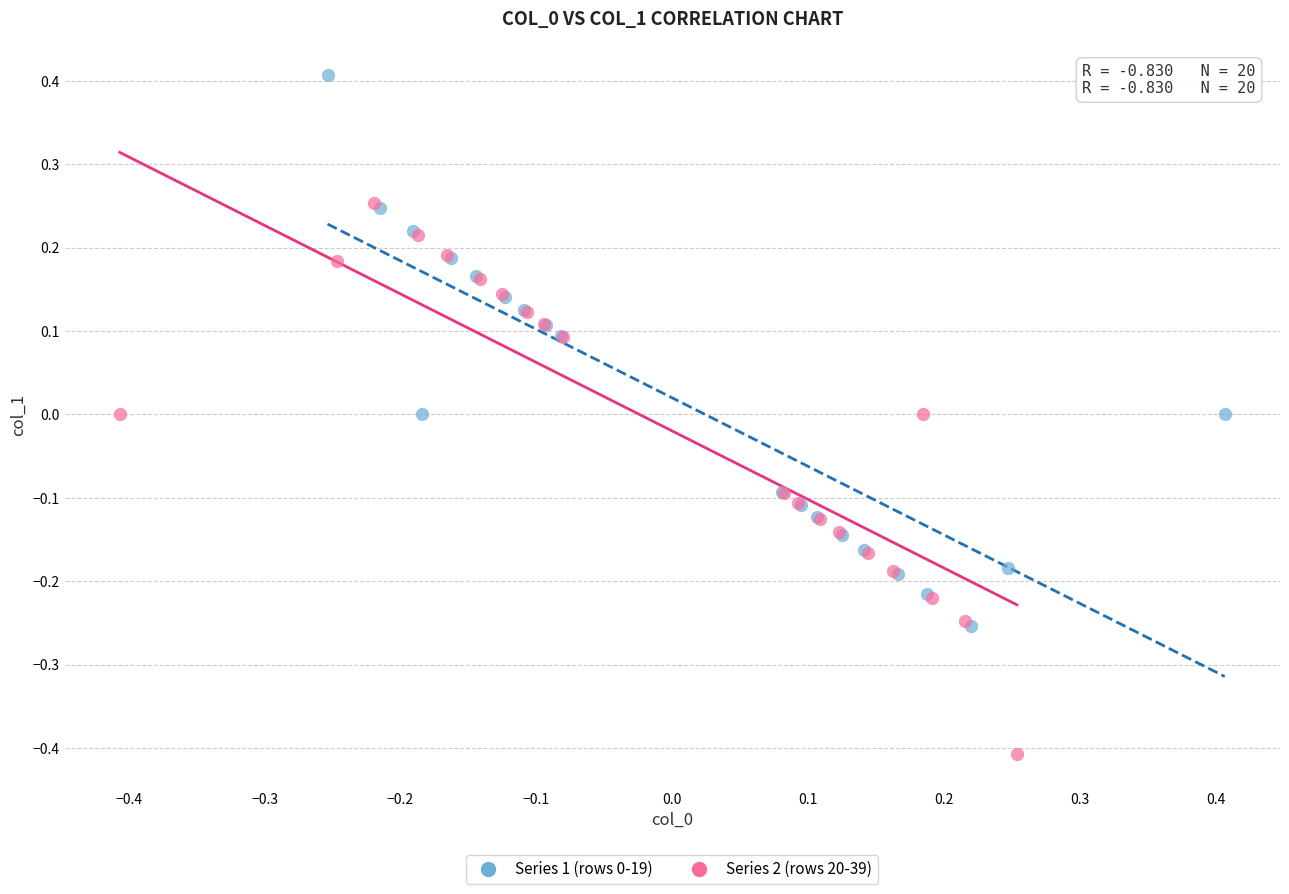

Which series reaches the maximum Y coordinate?

Series 1 (rows 0-19)